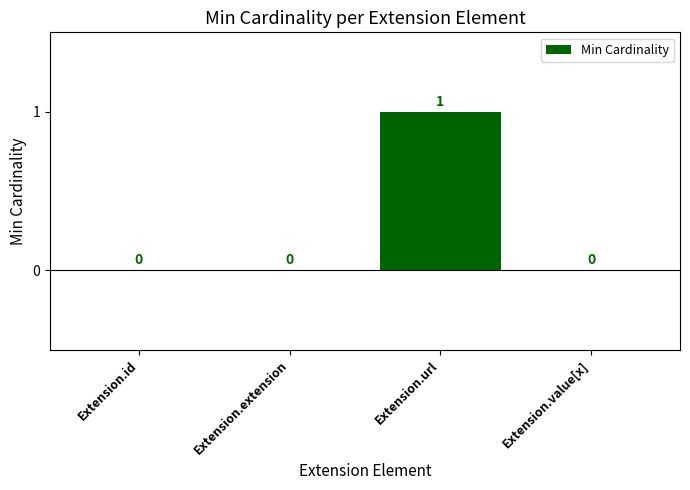

Is it true that the value at Extension.url is 1?

True